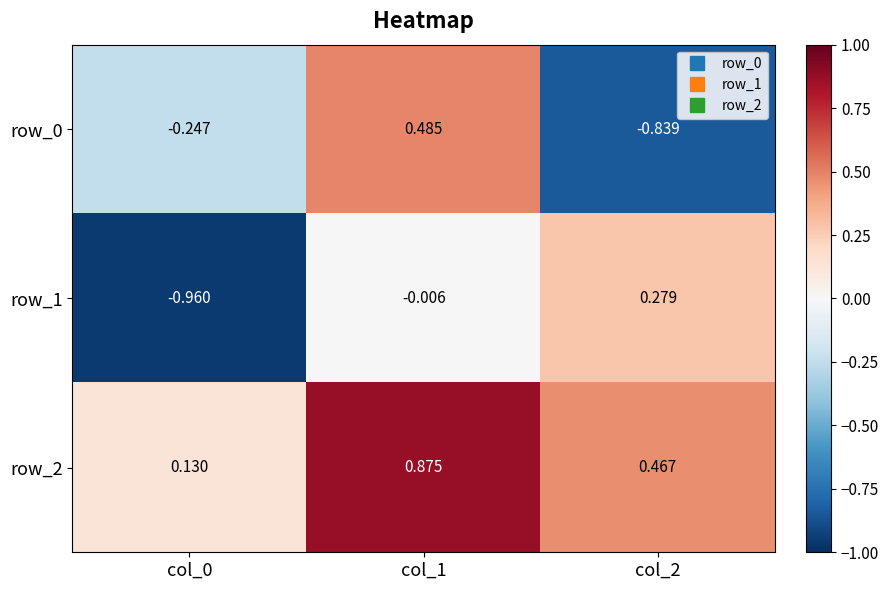

What value does the row_1 series have at col_2?

0.3